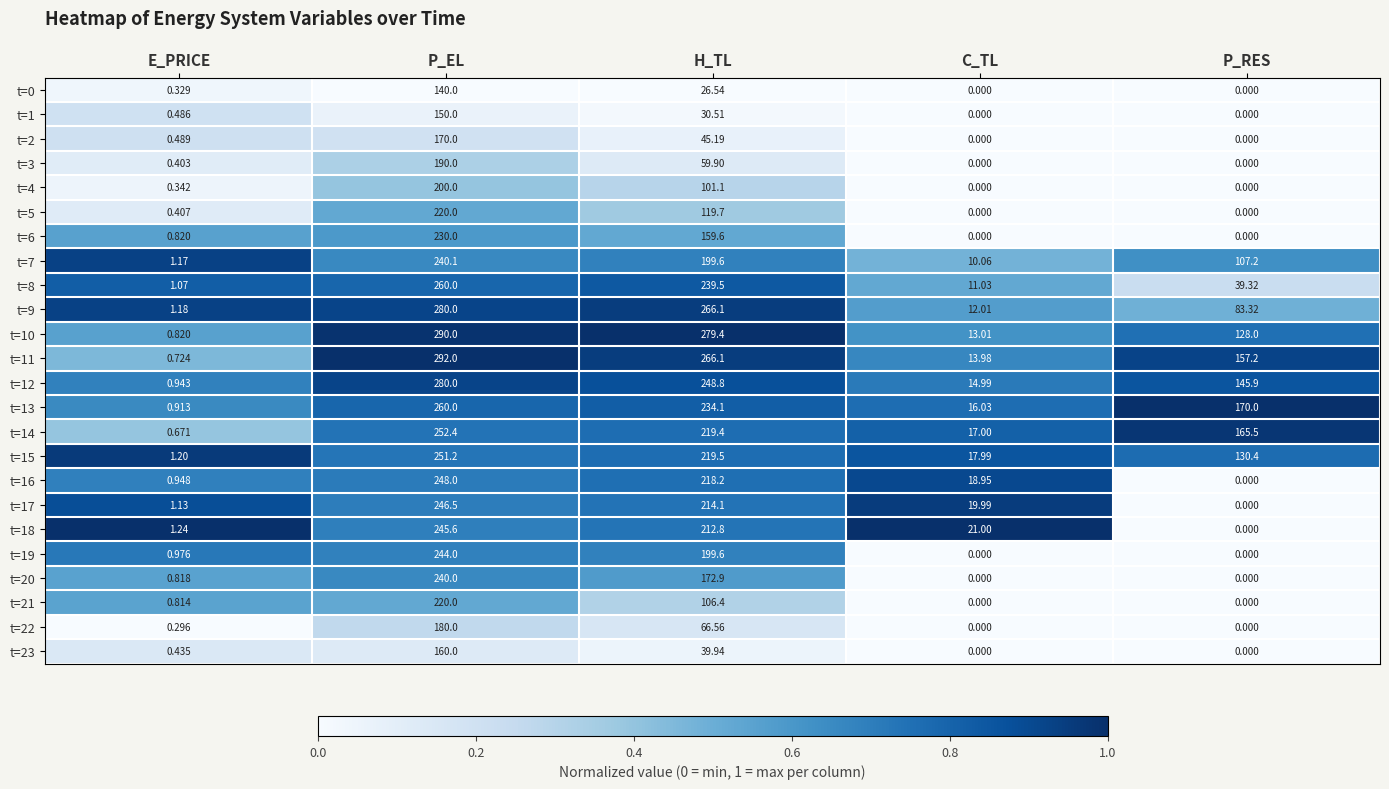

What is the maximum value shown in the chart?

292.0